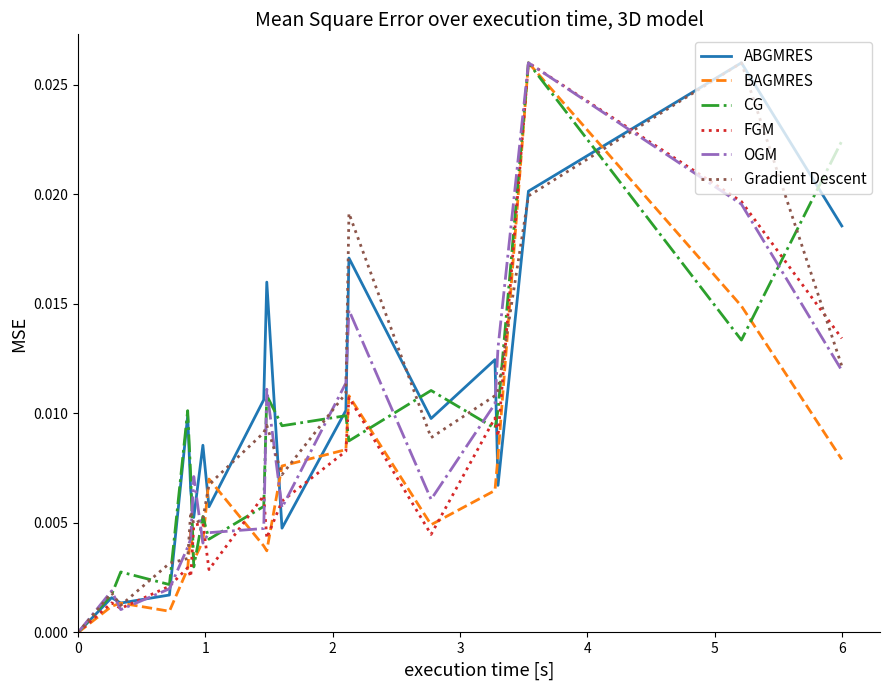

How many lines are shown in the chart?

6